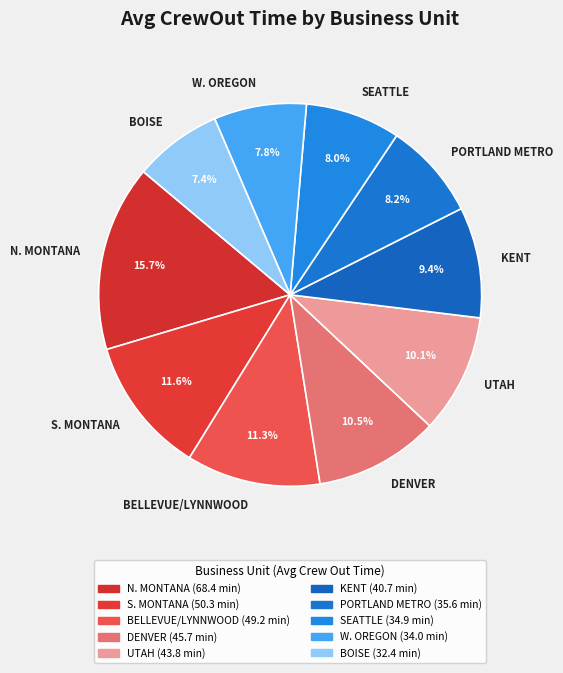

What is the ratio of the value at DENVER to the value at BOISE?

1.4